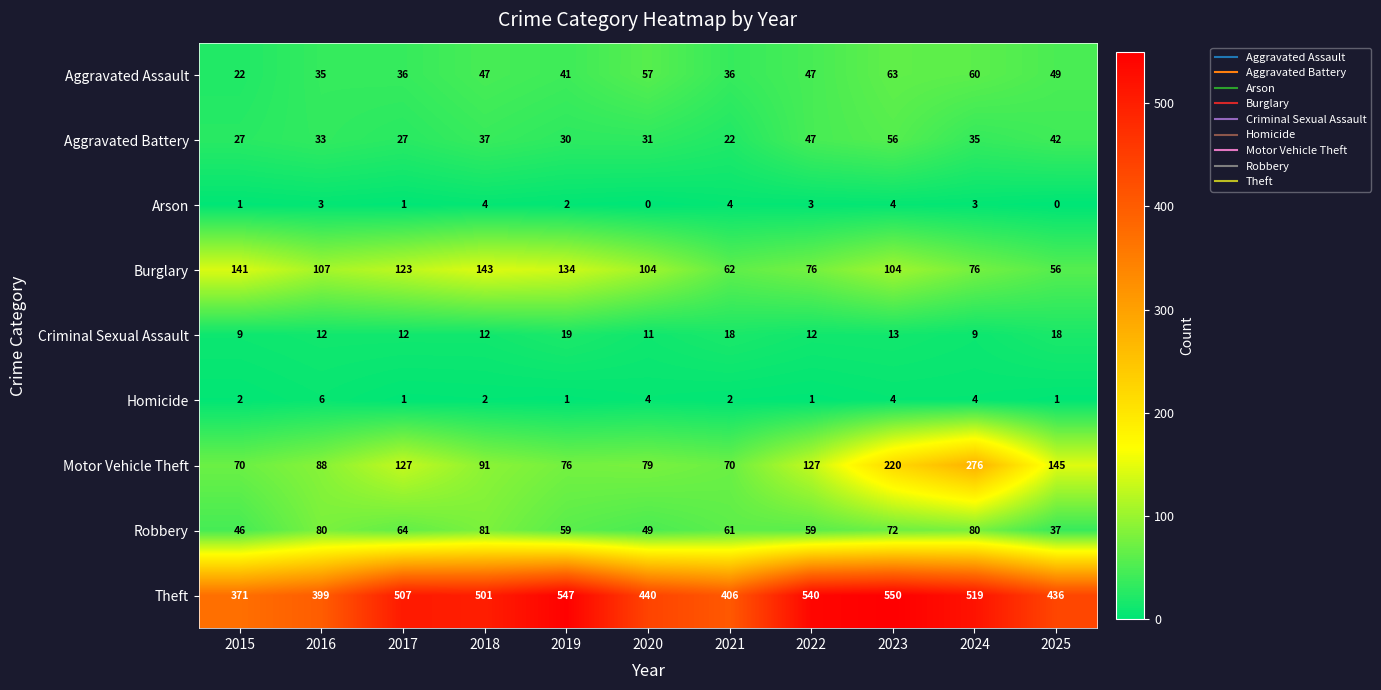

What value does the Arson series have at 2024?

3